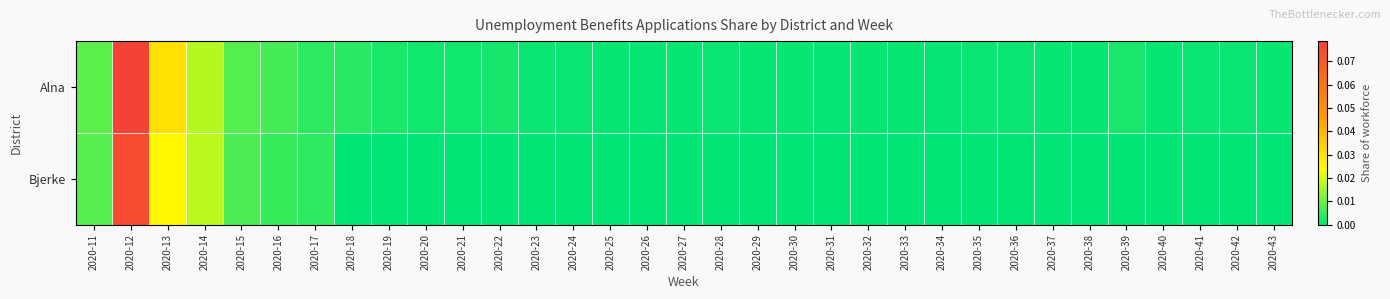

List the series in order of their peak value, lowest first.

Bjerke, Alna